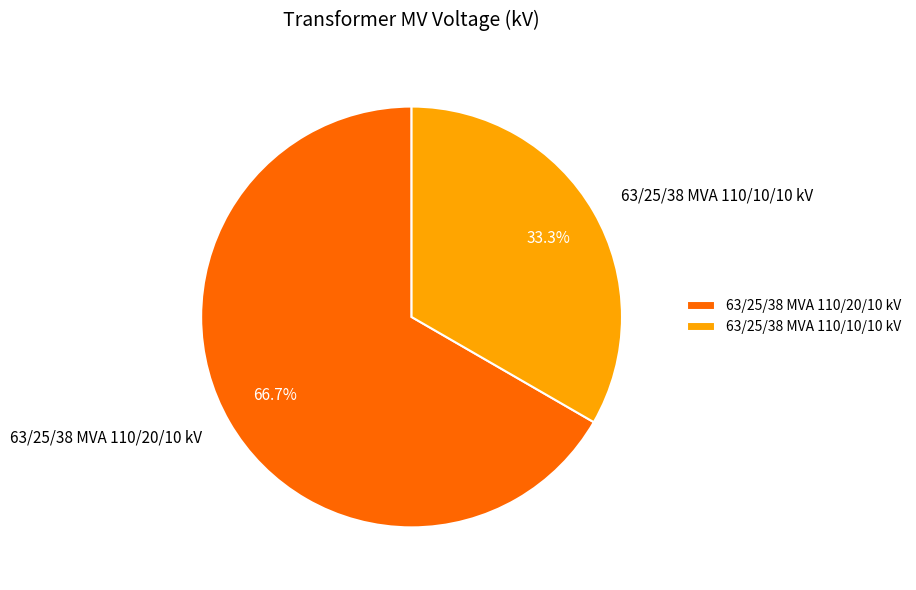

Rank the categories by value from lowest to highest.

63/25/38 MVA 110/10/10 kV, 63/25/38 MVA 110/20/10 kV